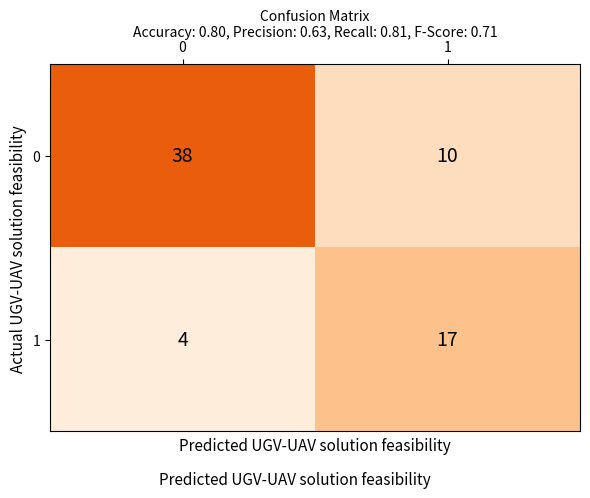

Is the value of 1 at 1 greater than the value of 0 at 1?

Yes